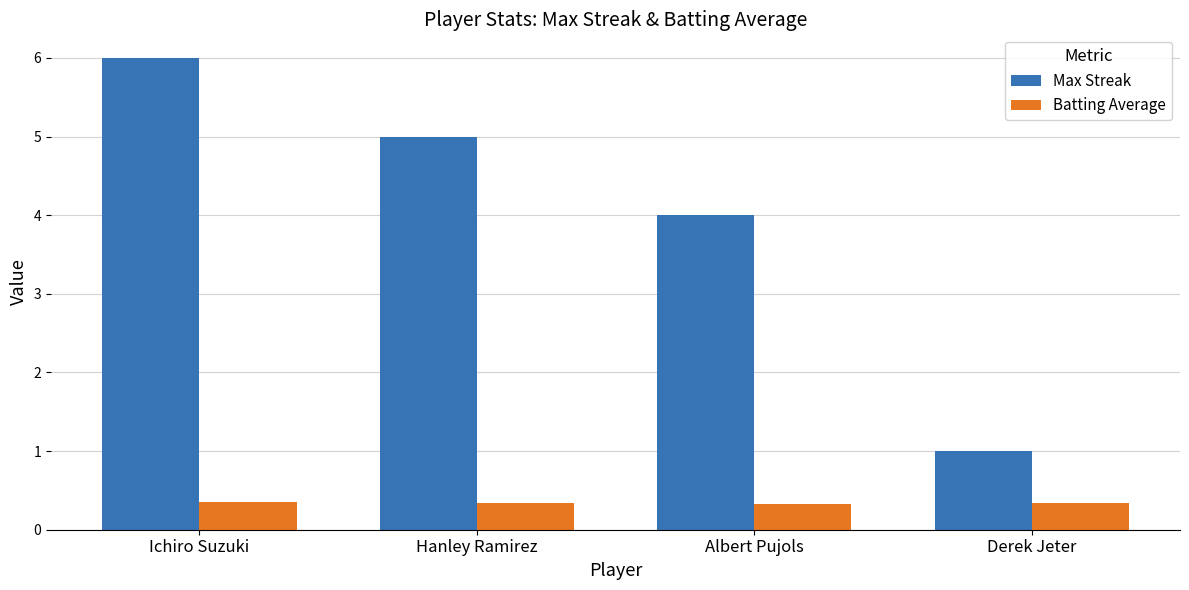

What is the approximate value of Max Streak at Derek Jeter?

1.0